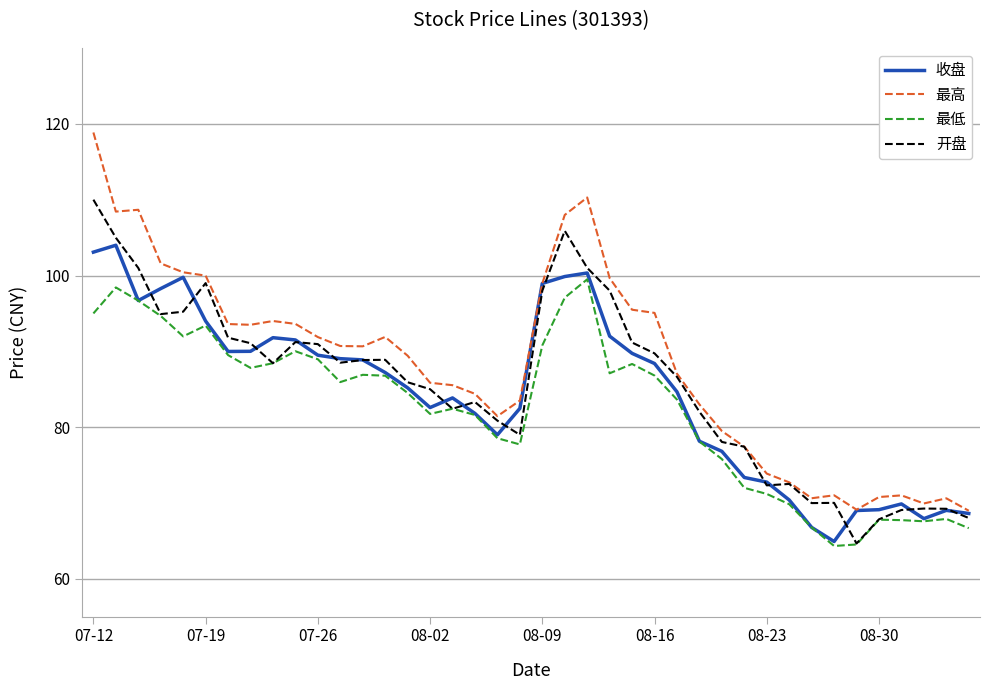

List the series in order of their peak value, lowest first.

最低, 收盘, 开盘, 最高